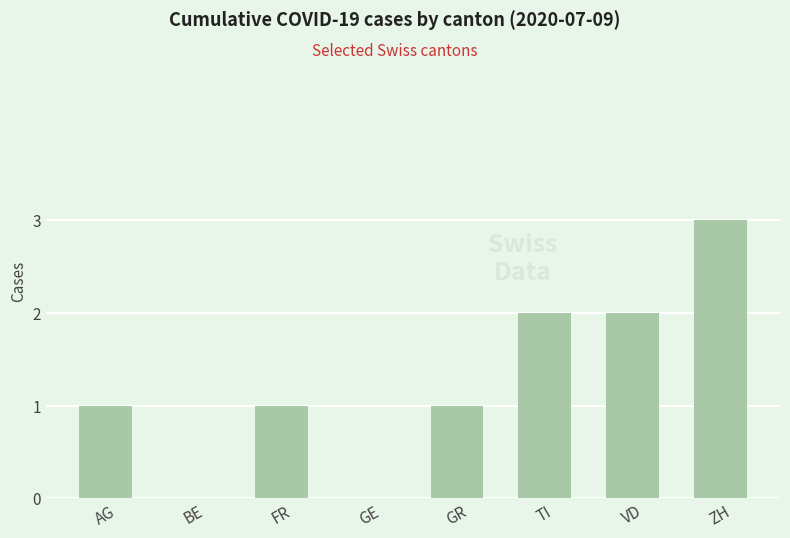

What is the change in value from GE to TI?

+2